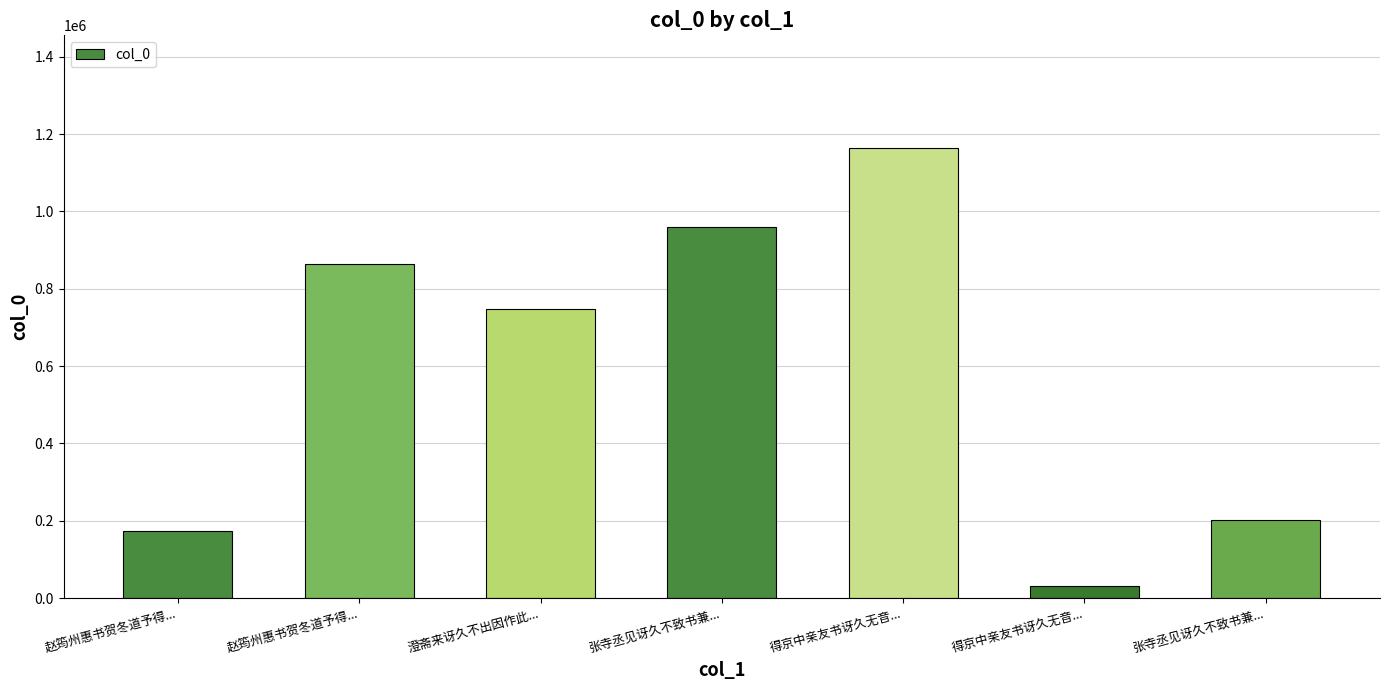

Rank the categories by value from highest to lowest.

得京中亲友书讶久无音..., 张寺丞见讶久不致书兼..., 赵筠州惠书贺冬道予得..., 澄斋来讶久不出因作此..., 张寺丞见讶久不致书兼..., 赵筠州惠书贺冬道予得..., 得京中亲友书讶久无音...